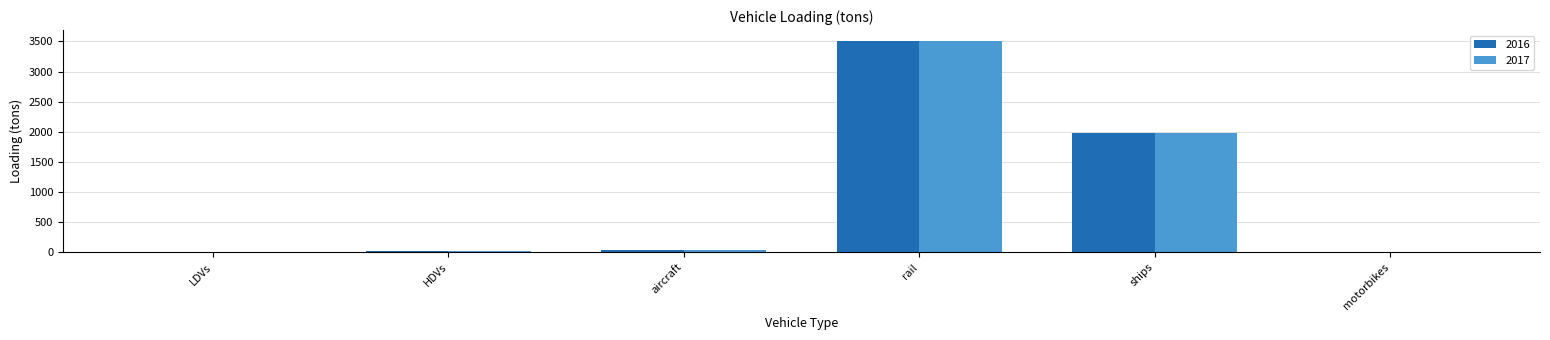

What is the average value of the 2016 series?

924.3